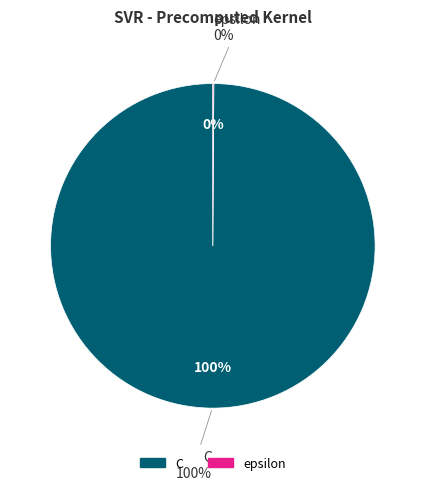

Rank the categories by value from highest to lowest.

C, epsilon